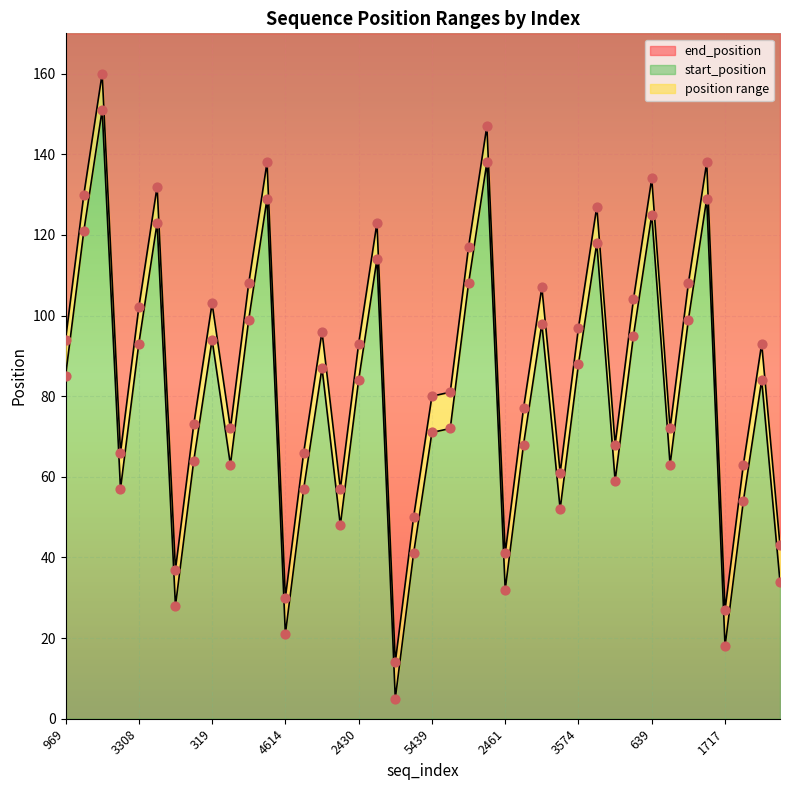

Which series has the largest Y range (max minus min)?

start_position